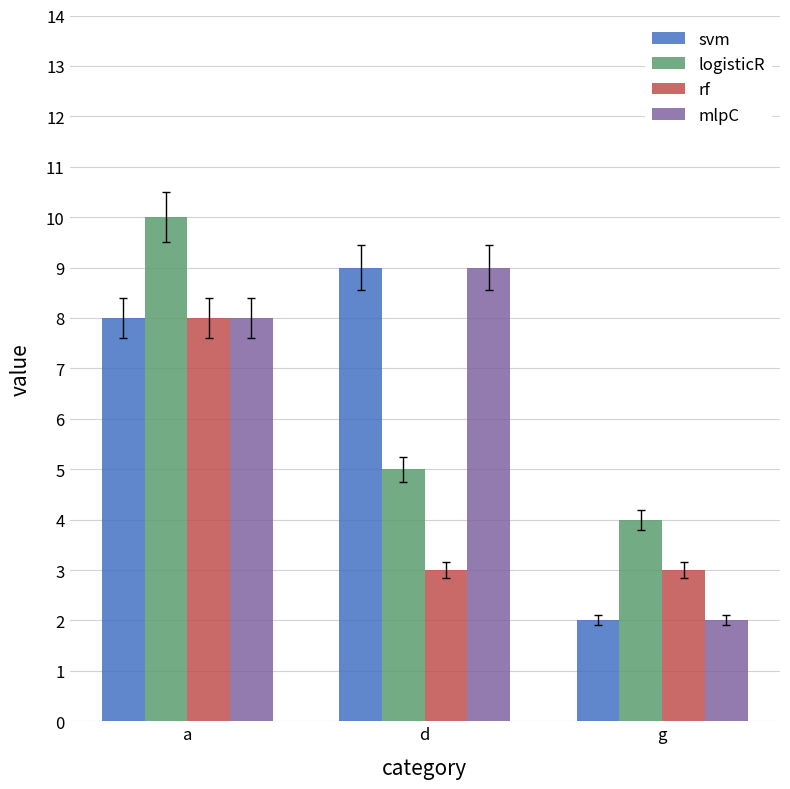

What is the maximum value for rf?

8